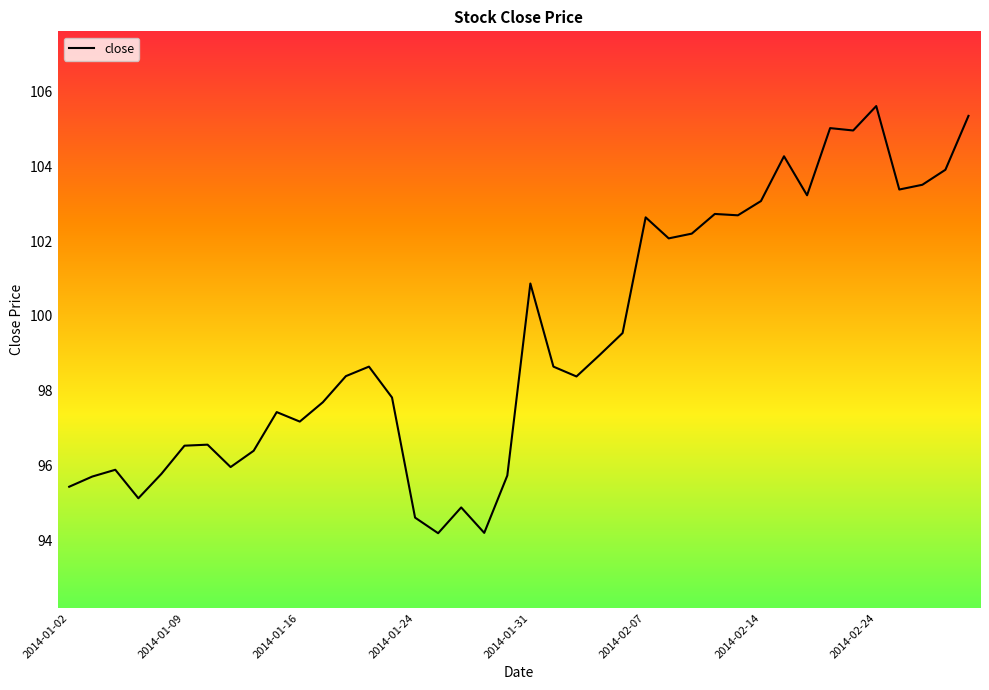

What is the smallest value displayed?

94.2